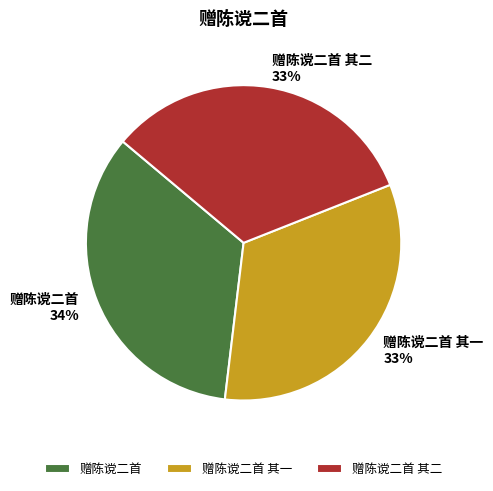

Is the sum of 赠陈谠二首 and 赠陈谠二首 其一 greater than half?

Yes